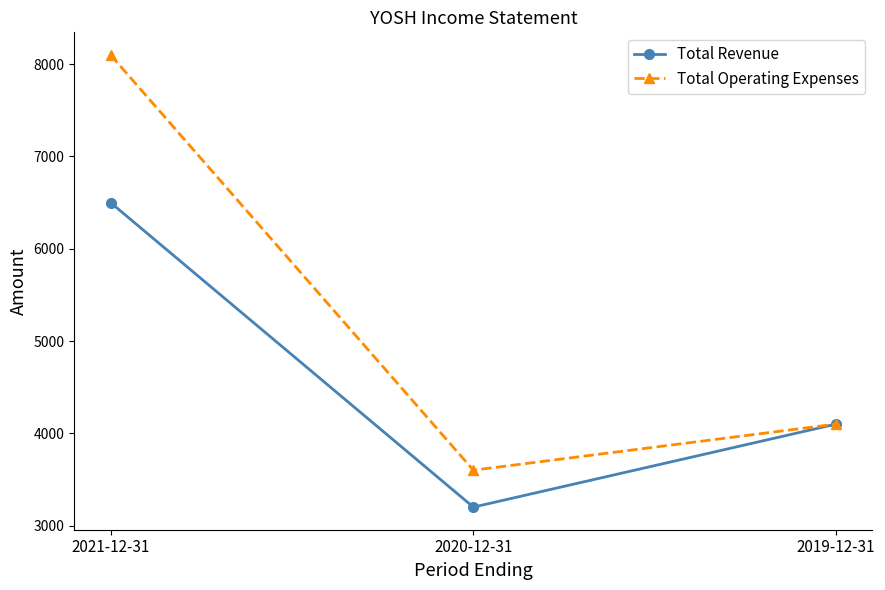

Which series has the widest spread of values?

Total Operating Expenses